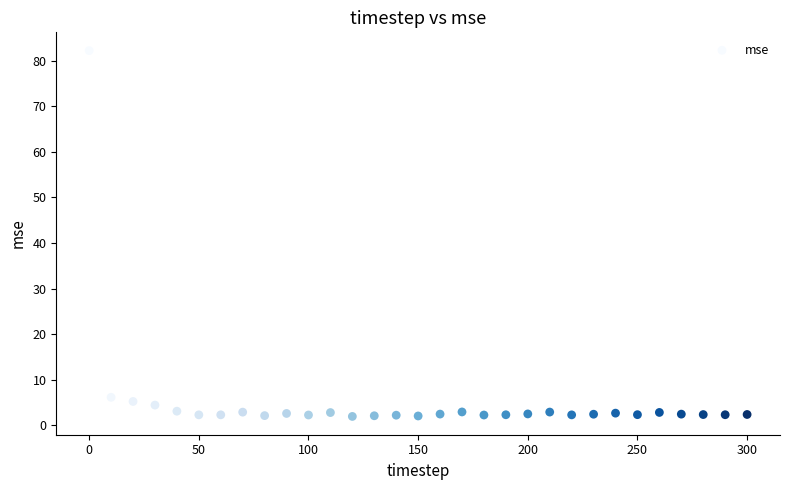

What Y value in the scatter plot is closest to 42?

6.1